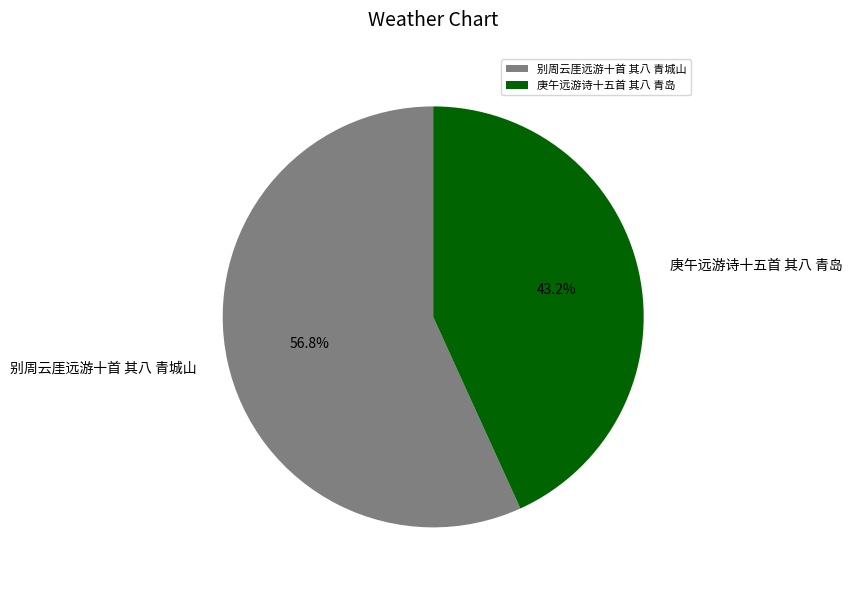

The 庚午远游诗十五首 其八 青岛 slice represents 28% of the pie. True or false?

False